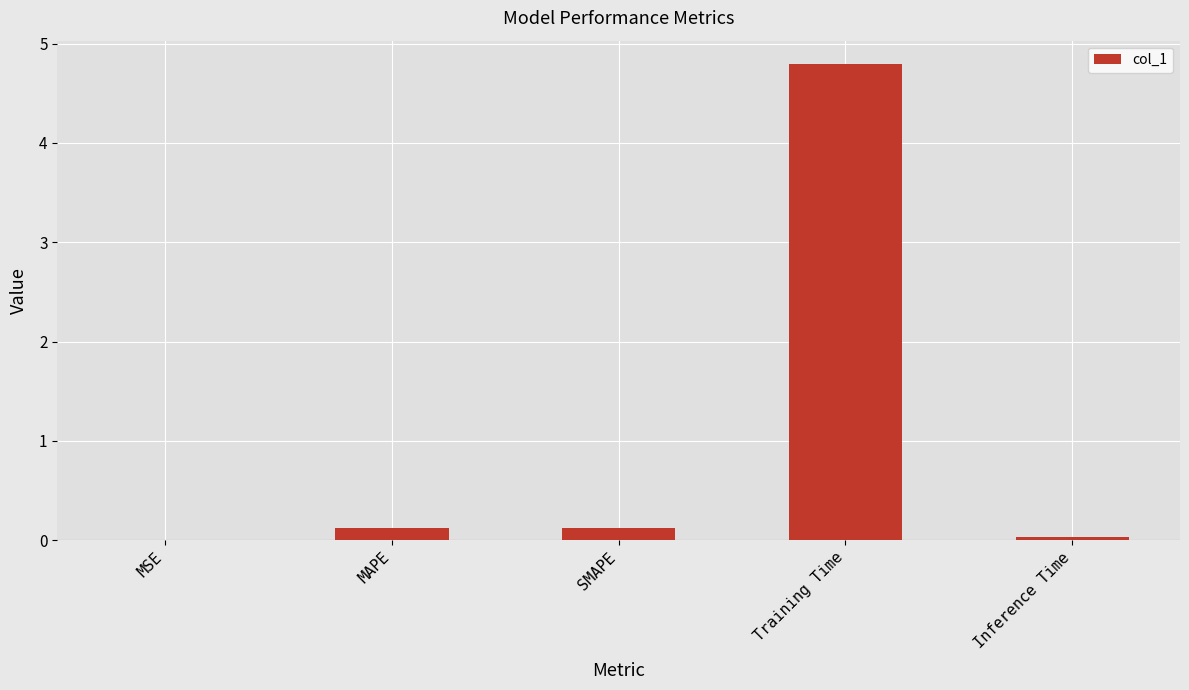

Read the value at Training Time.

4.8